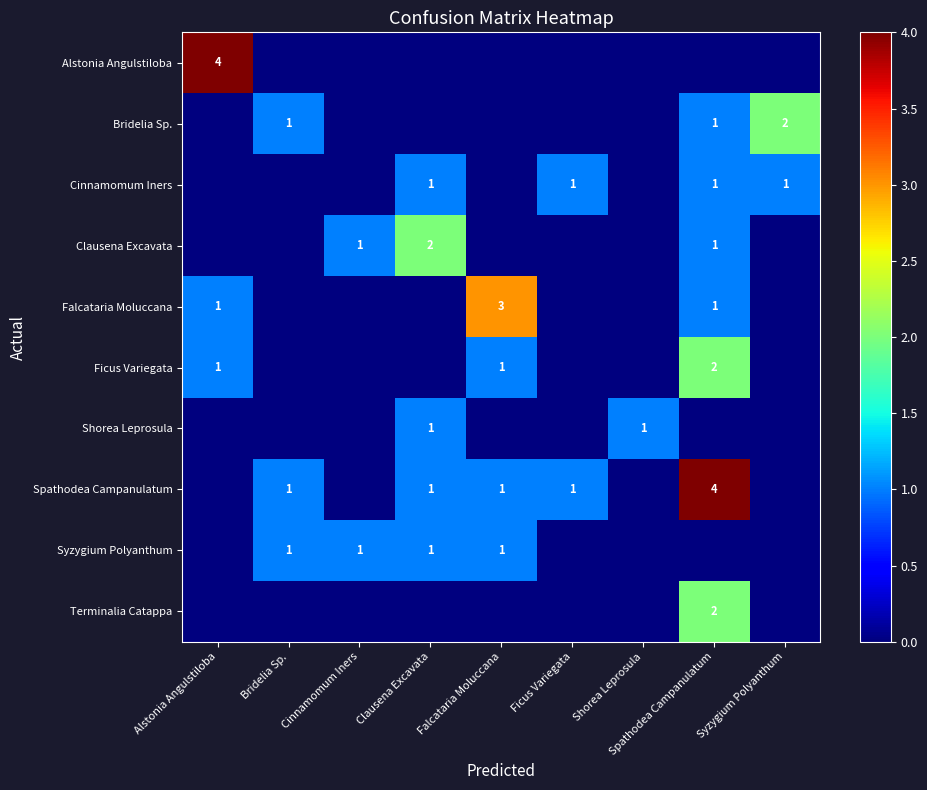

True or false: Spathodea Campanulatum has a value of 1 at Ficus Variegata.

True